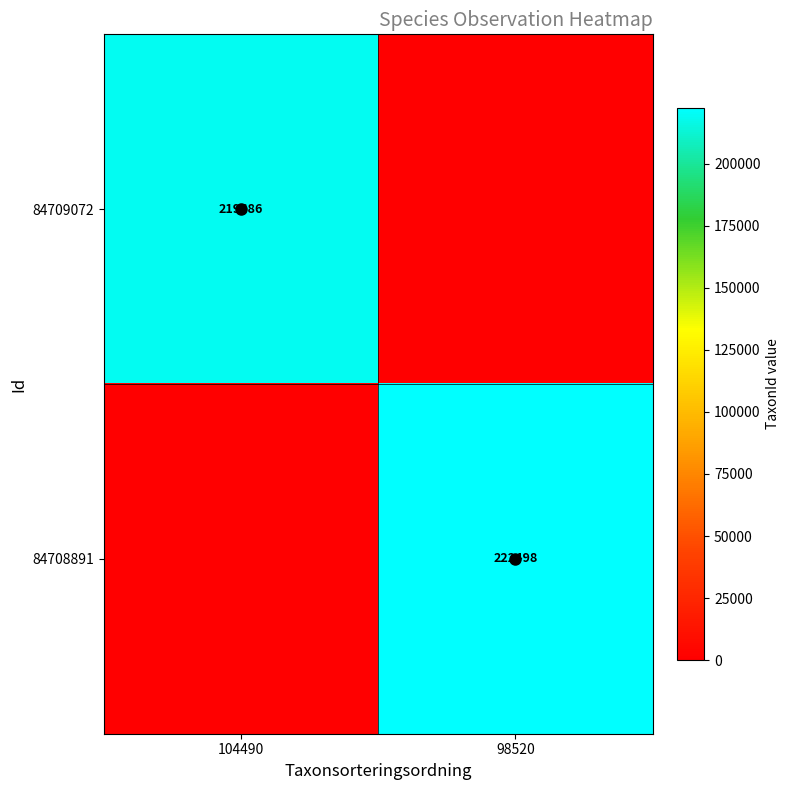

How many distinct data groups are displayed?

2